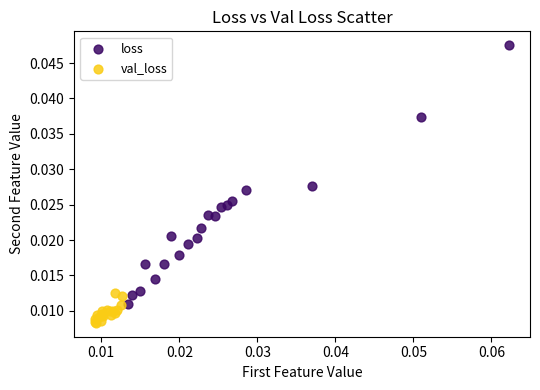

Which series has the largest Y range (max minus min)?

loss